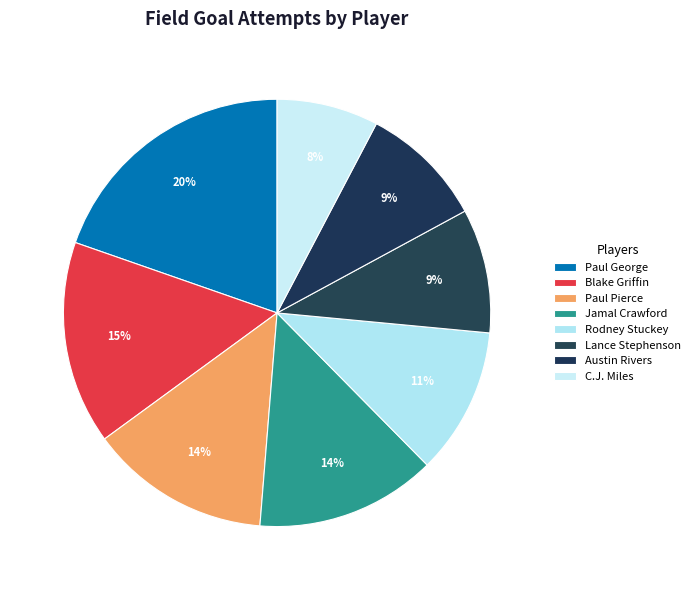

Count the number of slices in the pie.

8